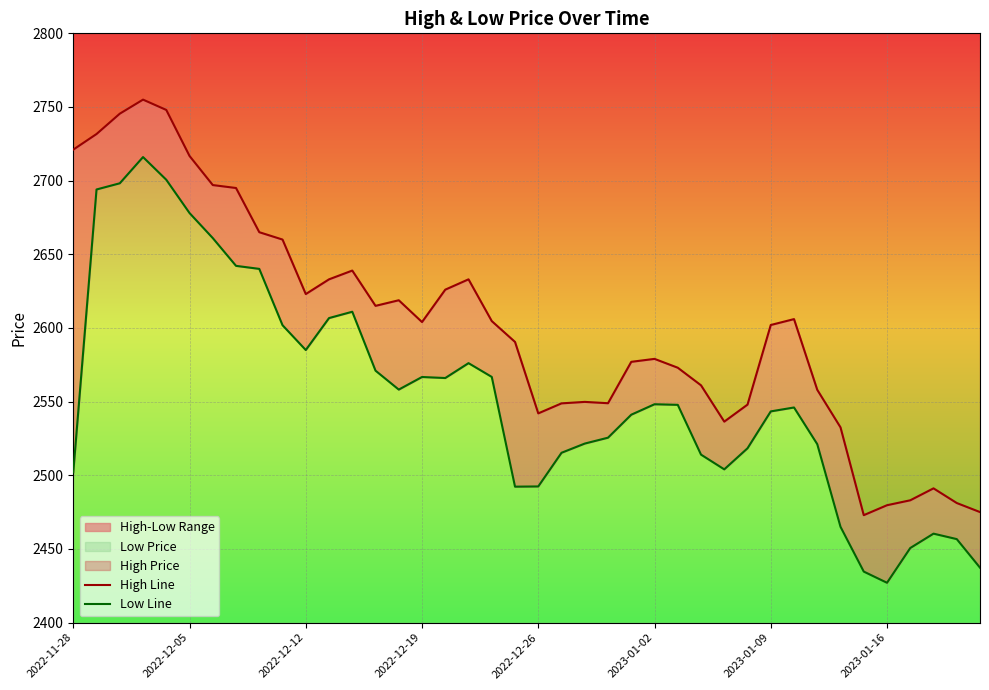

What is the sum of the Low Line values at 29 and 16?

5084.3